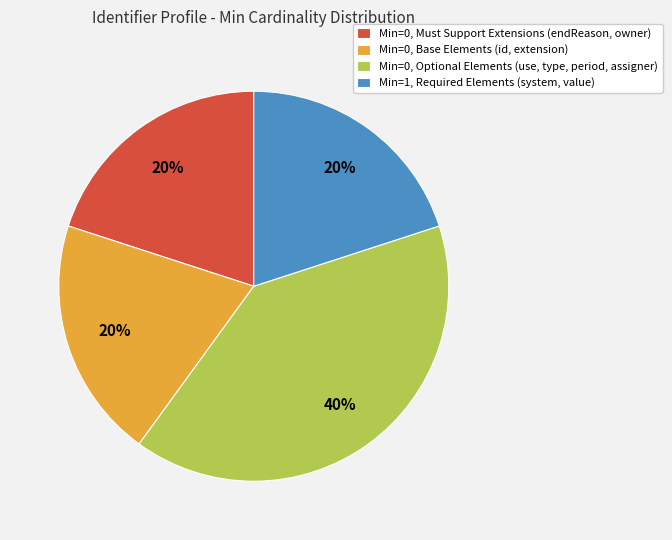

What is the largest slice in the pie chart?

Min=0, Optional Elements (use, type, period, assigner)